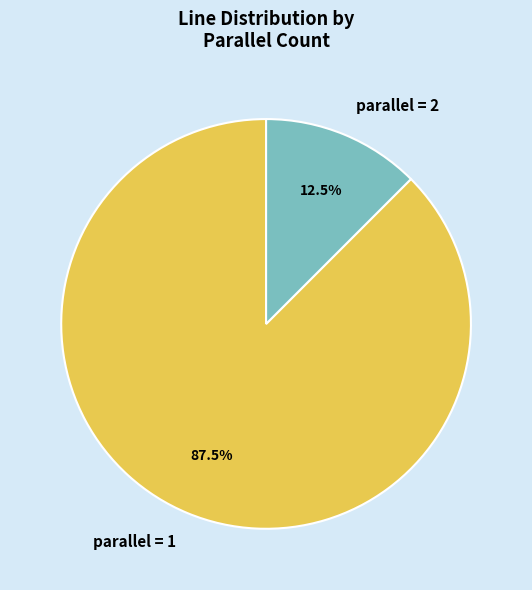

Does parallel = 2 account for over 50% of the chart?

No